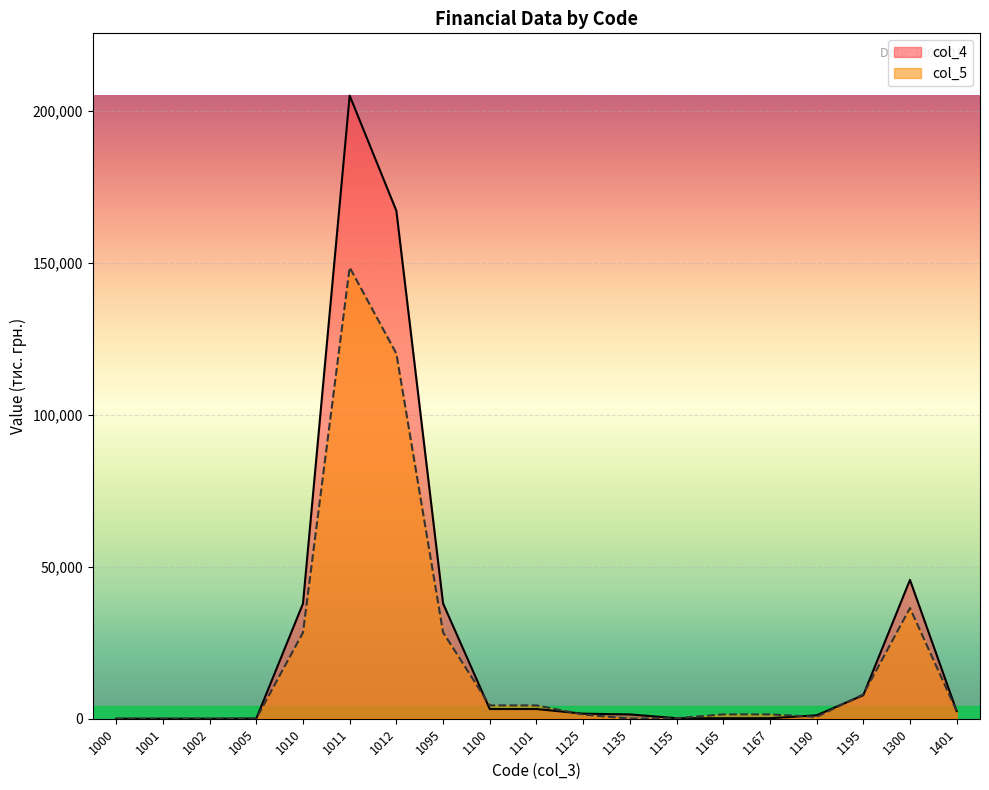

In col_5, how many points are higher than both neighbors (excluding endpoints)?

3